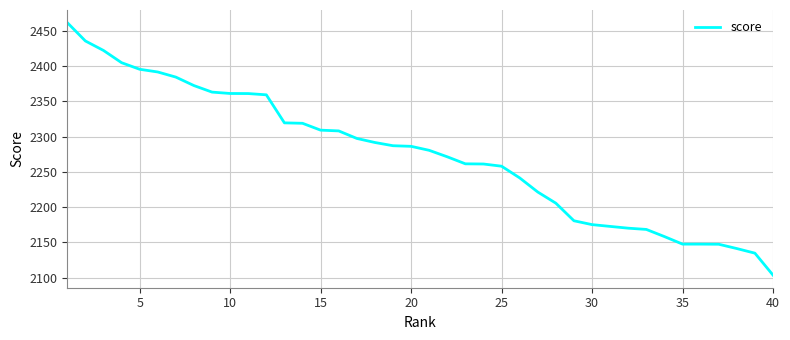

What is the minimum value shown in the chart?

2103.7